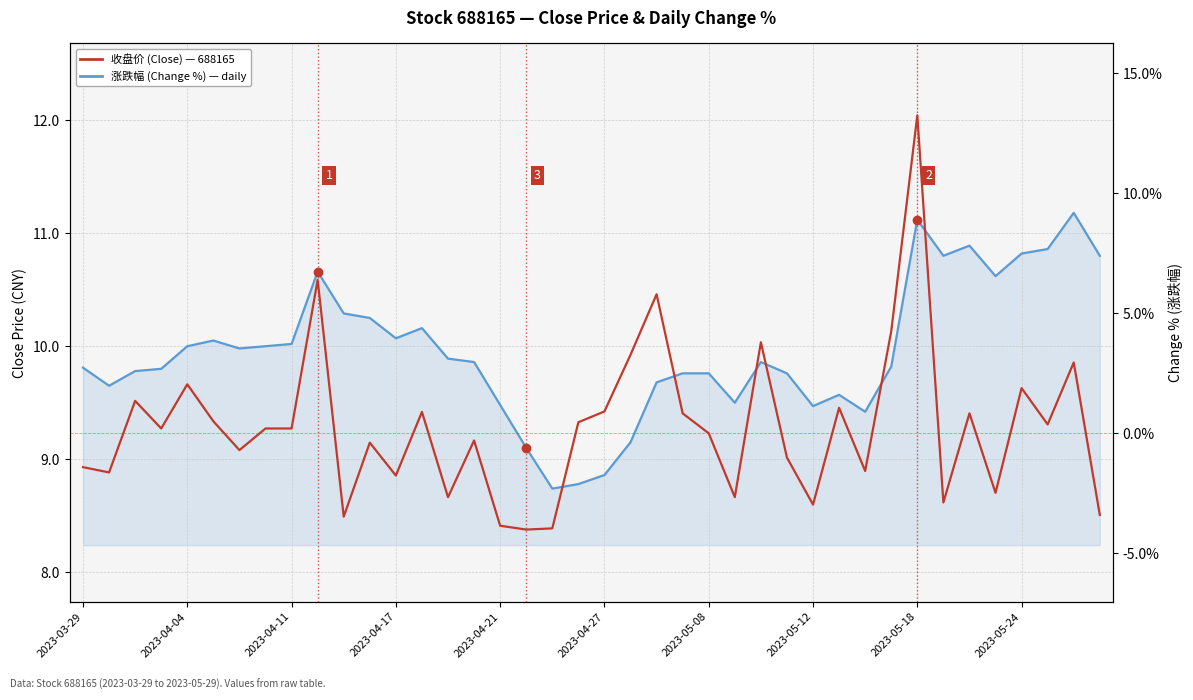

Where is 收盘价 (Close) nearest to the value 9?

17